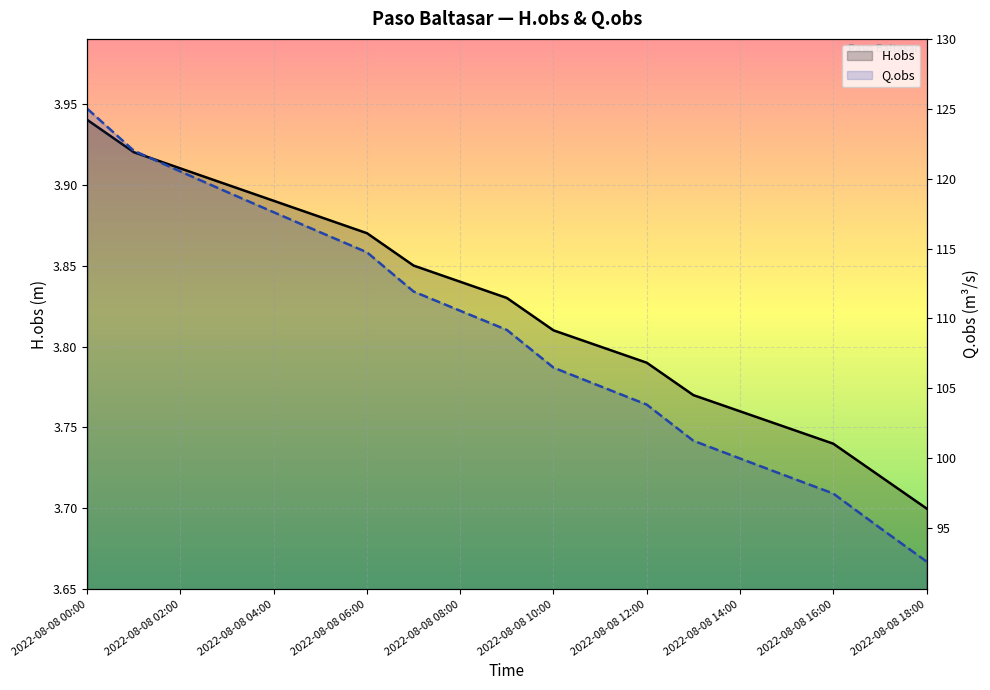

What is the minimum value for Q.obs?

92.6